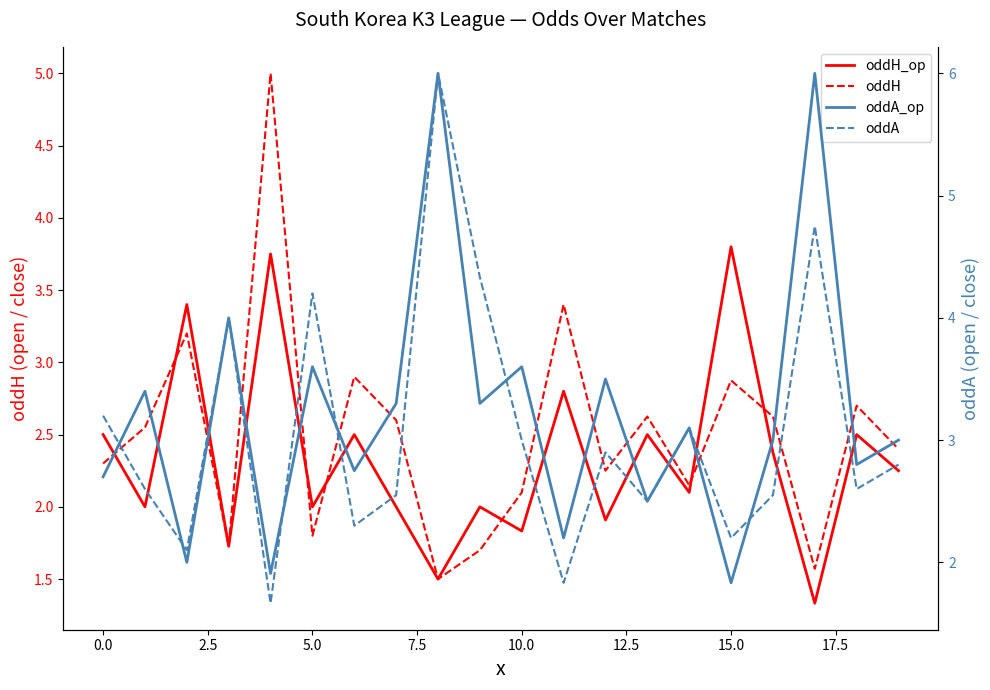

What is the sum of all oddH_op values?

46.8